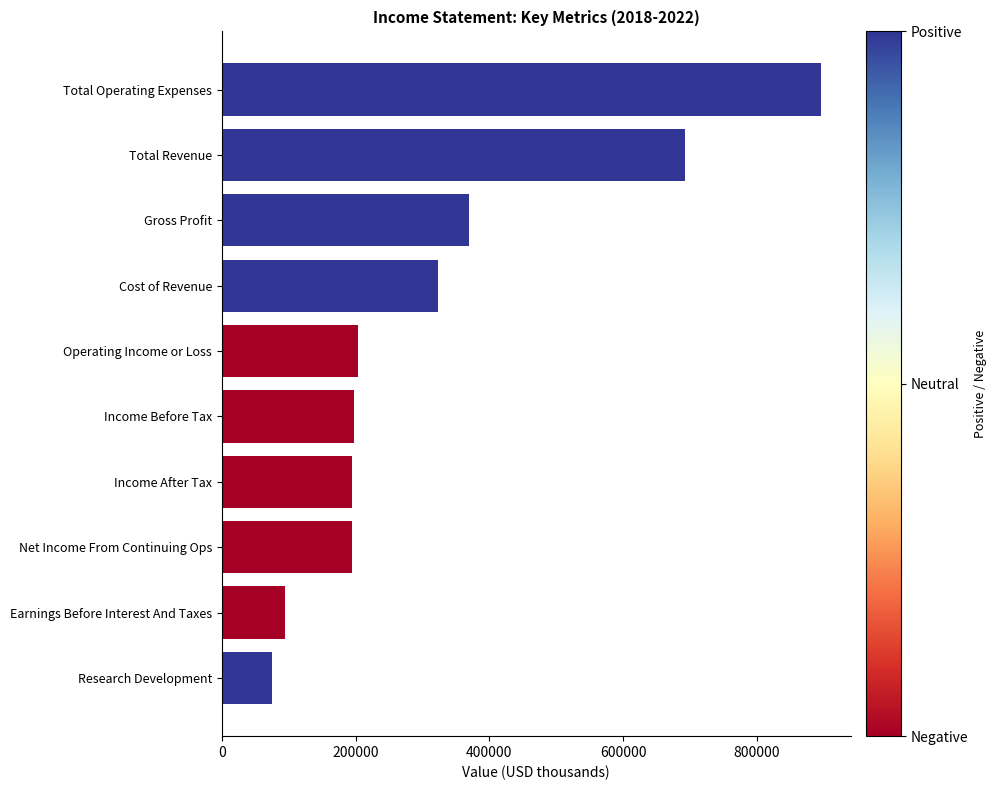

What is the label of the 6th bar from the bottom?

Operating Income or Loss